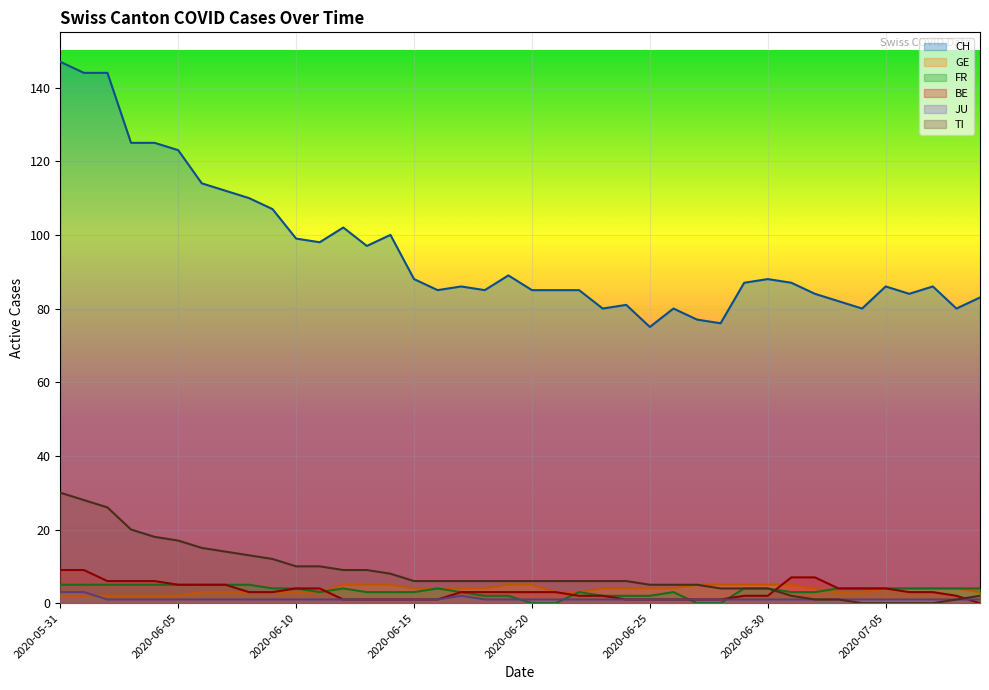

How many distinct data groups are displayed?

6